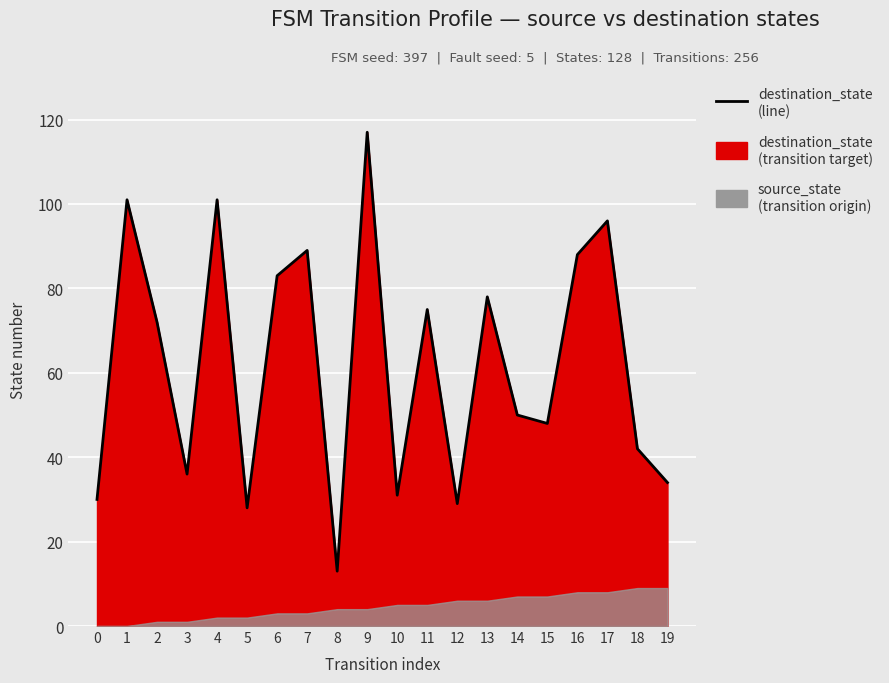

What is the difference between the values at 7 and 14?

39